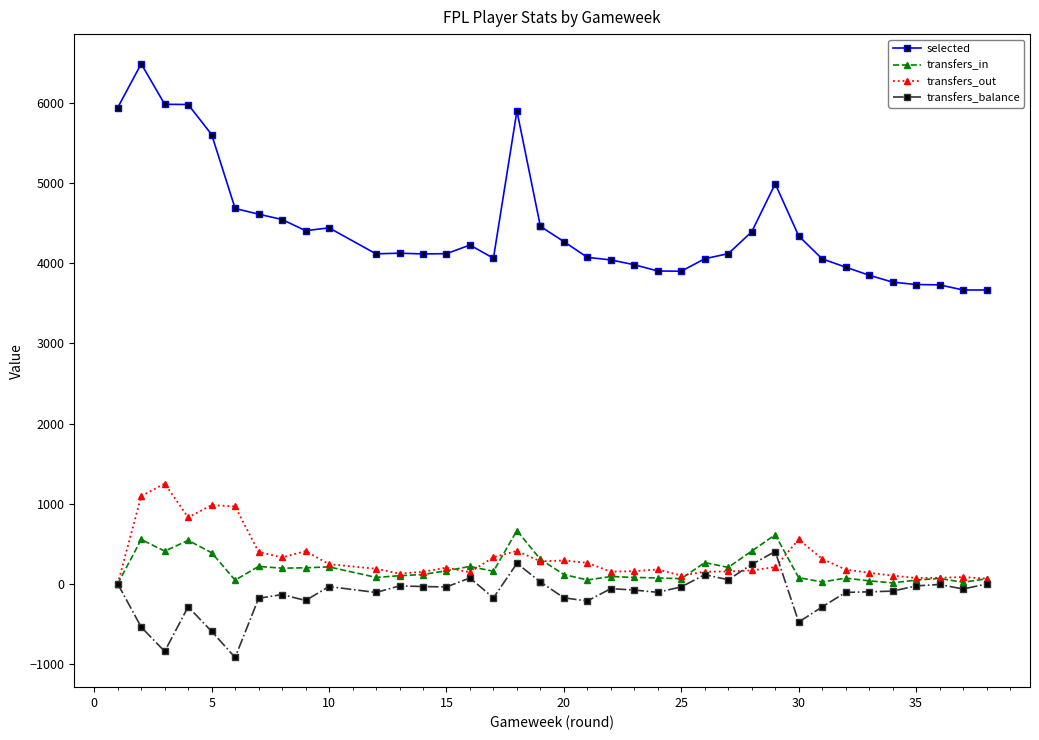

What is the value of the transfers_in point at the 13th from the left?

116